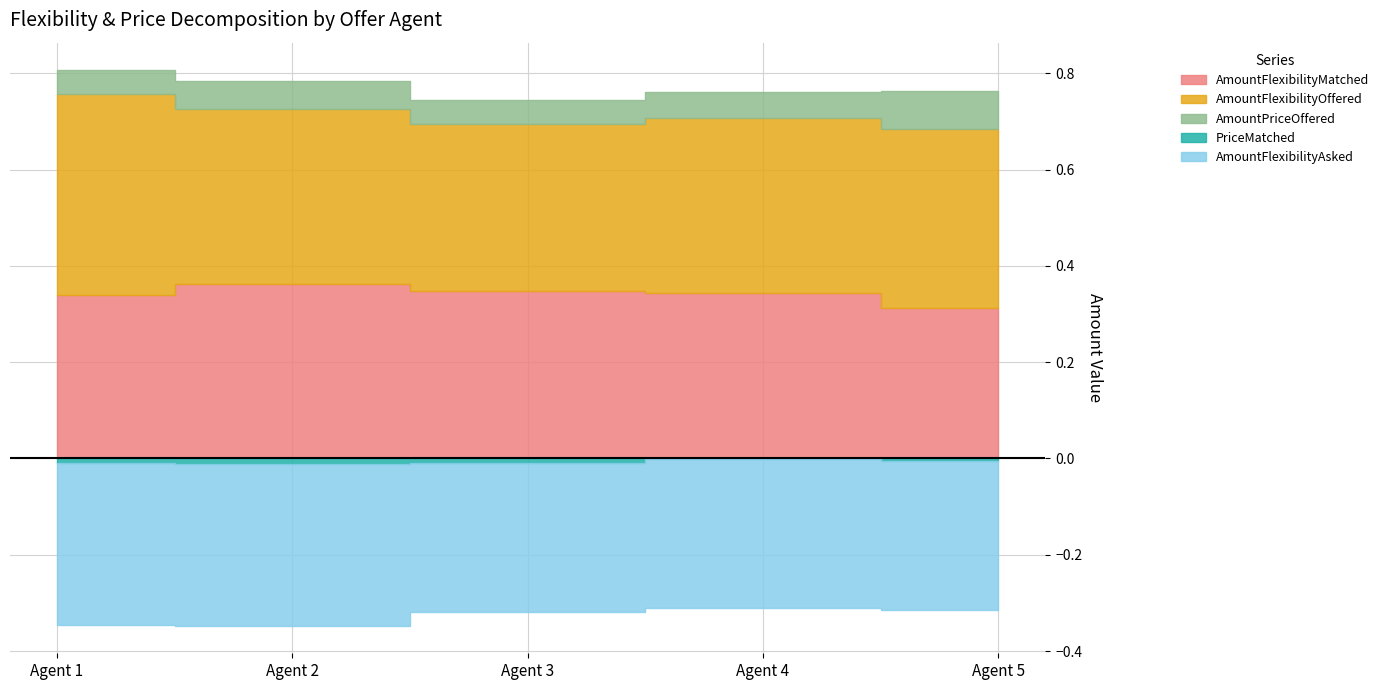

The value of AmountFlexibilityAsked at 4 is 1.0. True or false?

False